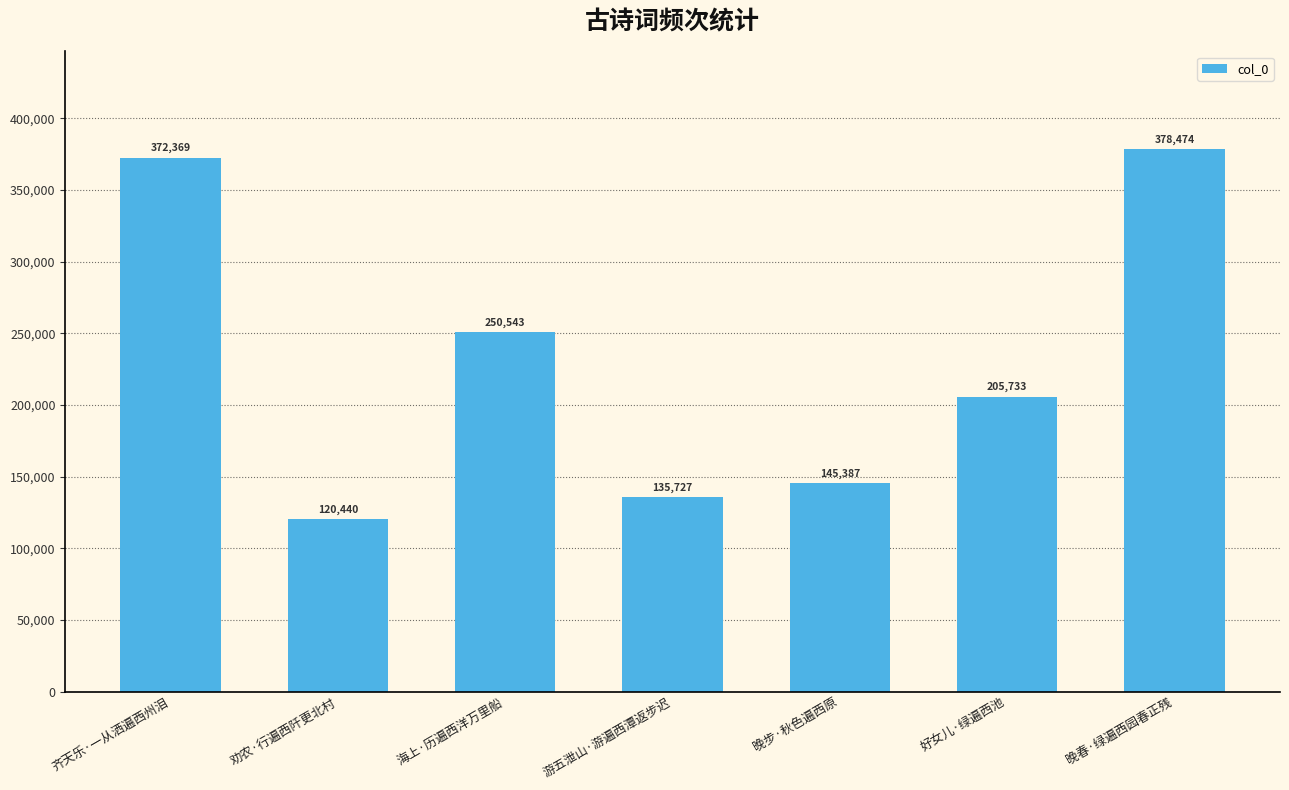

The value at 好女儿·绿遍西池 is 358552. True or false?

False